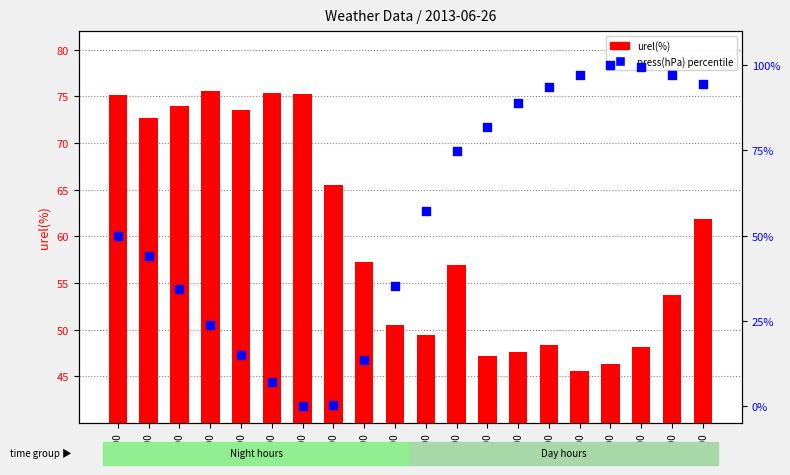

Which series contains the highest Y value?

press(hPa) percentile